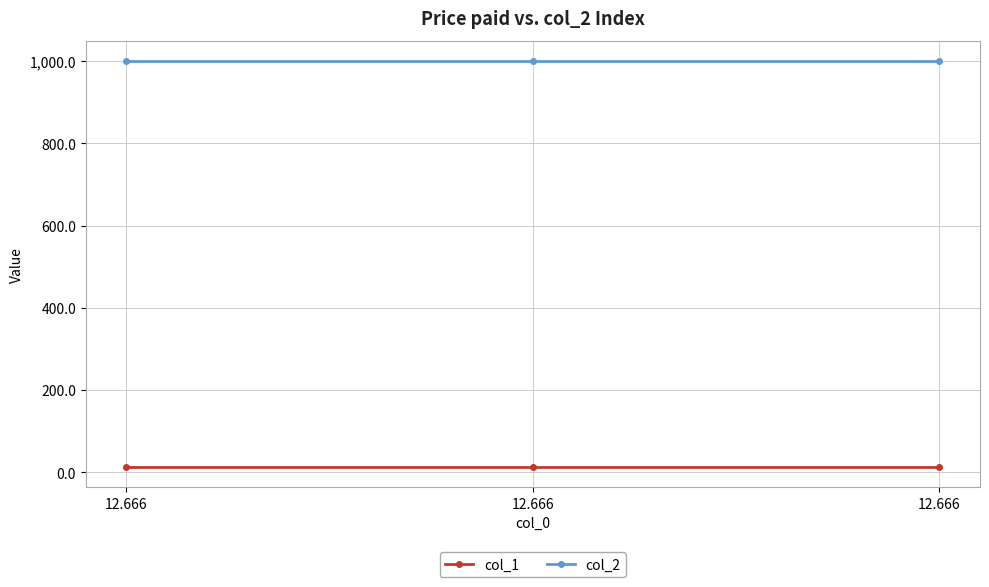

Does the chart have visible grid lines?

Yes